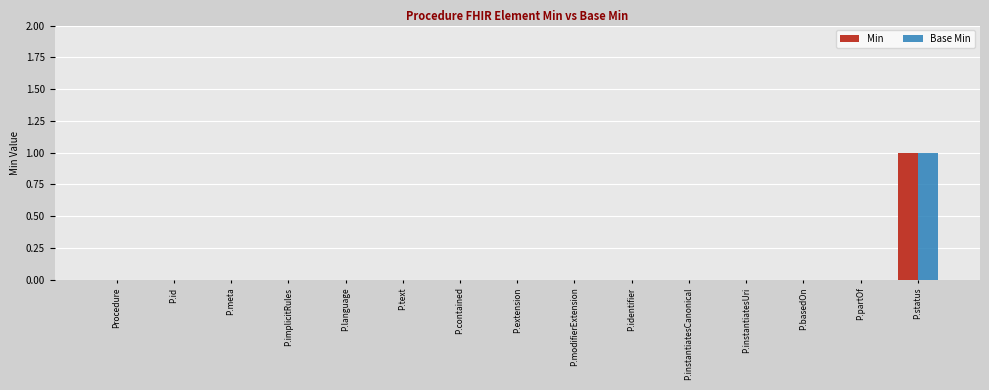

Is it true that Base Min equals 0 at P.language?

True